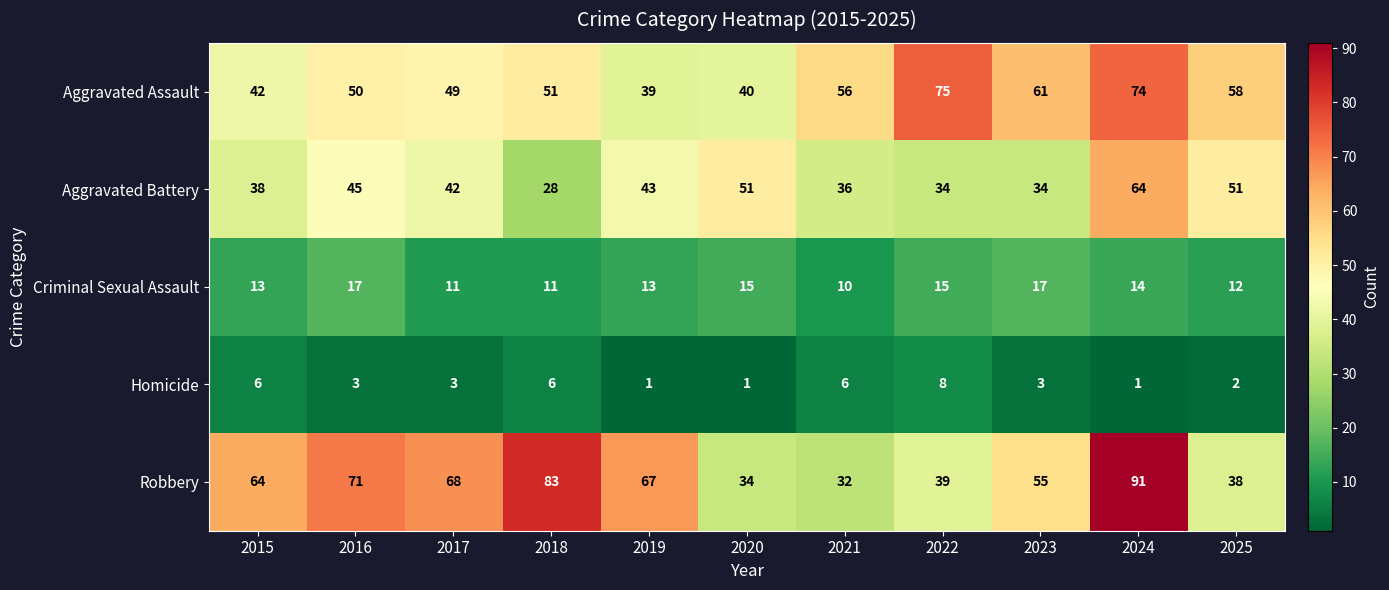

Which series has the largest range (max minus min)?

Robbery